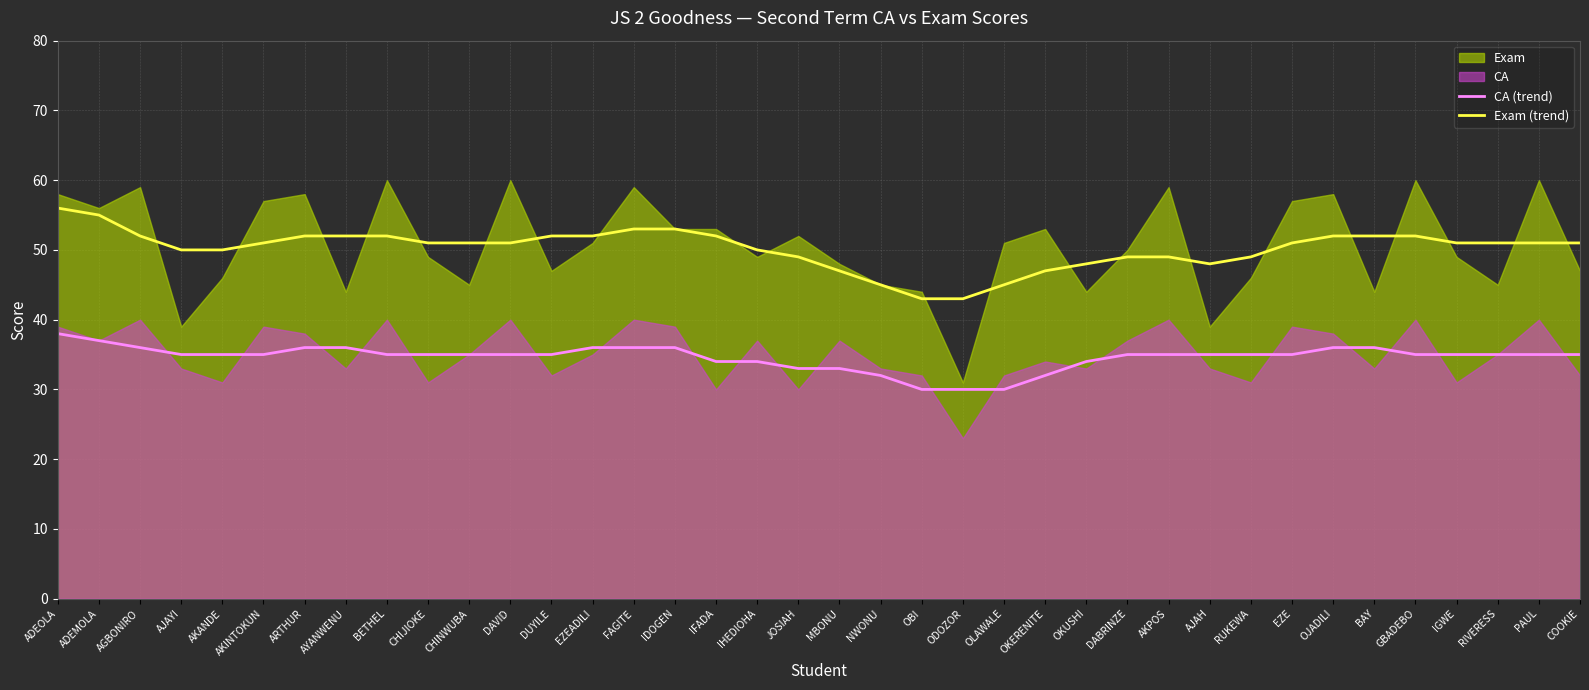

What is the difference between the Exam (trend) values at ARTHUR and AKANDE?

2